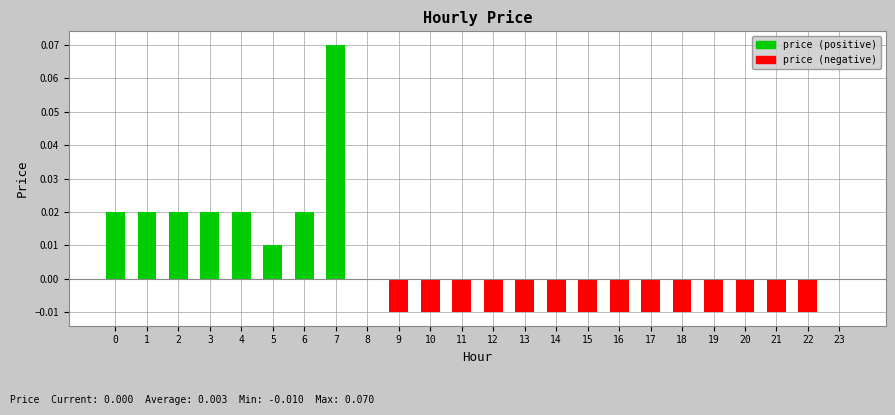

Are the bars horizontal?

No